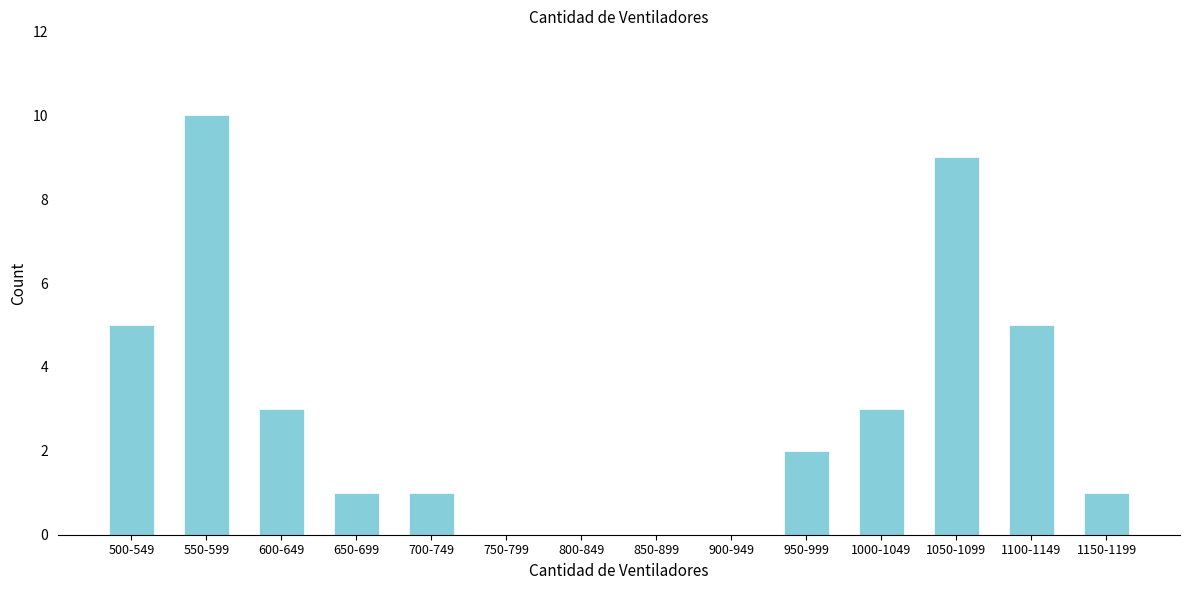

Reading left to right, extract all data points from this chart.

500-549=5	550-599=10	600-649=3	650-699=1	700-749=1	750-799=0	800-849=0	850-899=0	900-949=0	950-999=2	1000-1049=3	1050-1099=9	1100-1149=5	1150-1199=1